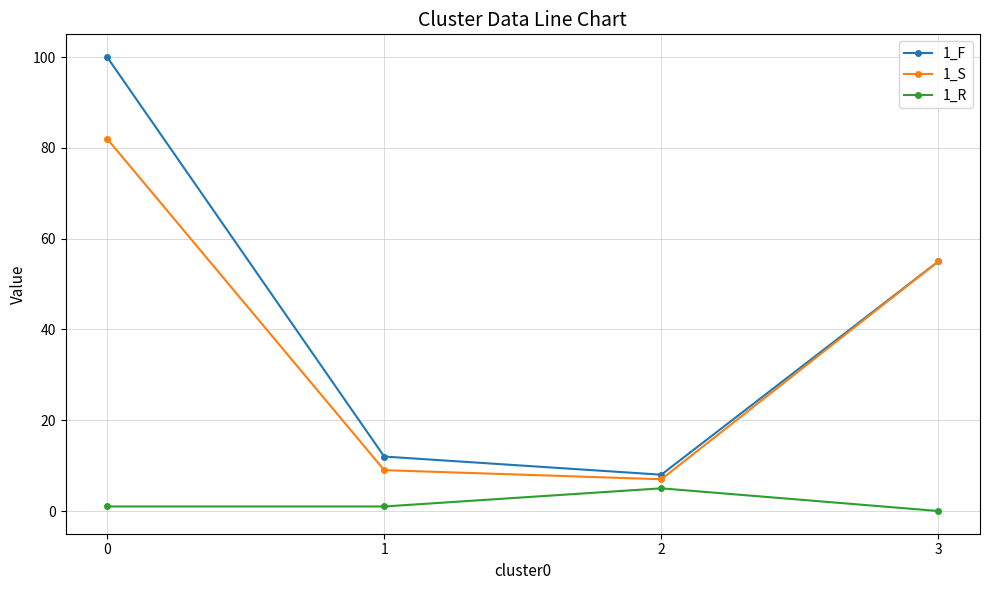

True or false: 1_R and 1_F cross at least once.

False